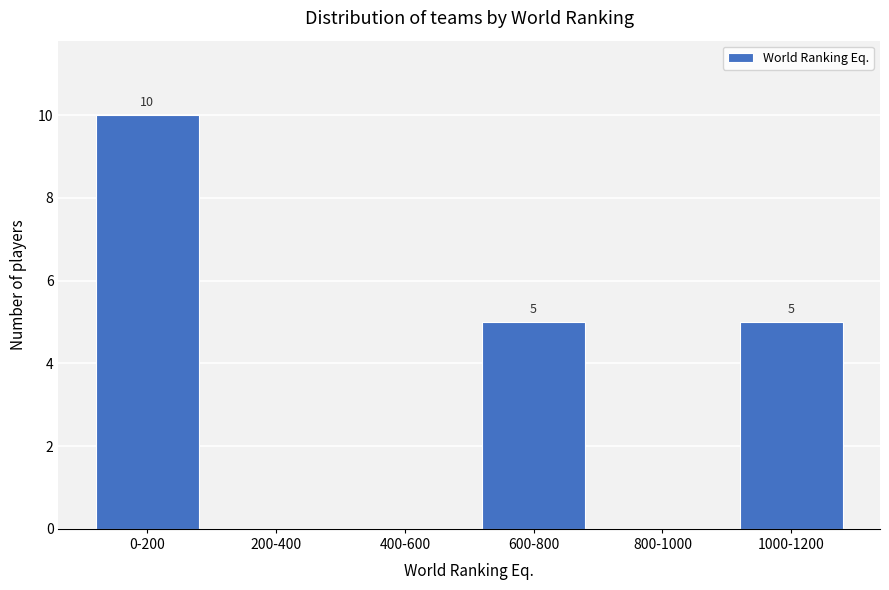

Reading left to right, transcribe all the data shown in this chart.

0-200=10	200-400=0	400-600=0	600-800=5	800-1000=0	1000-1200=5